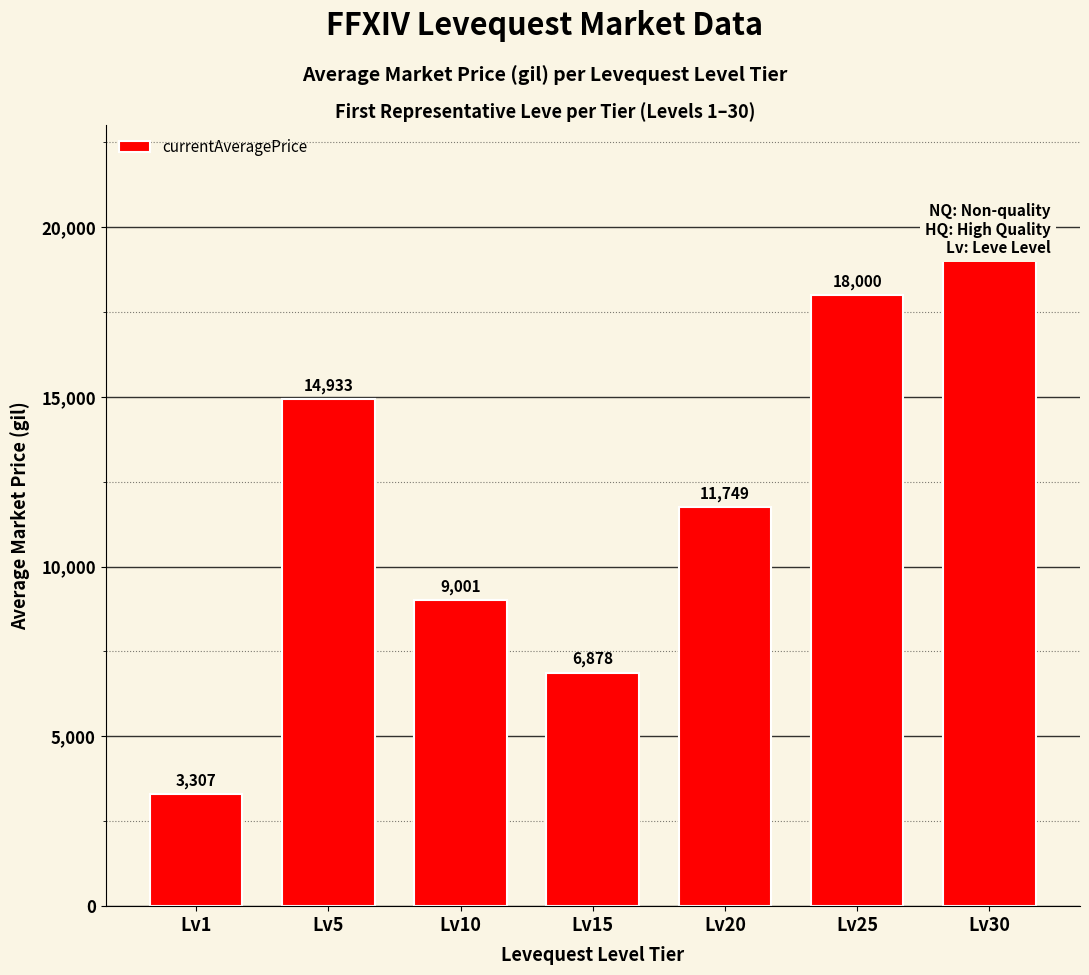

Are the bars horizontal?

No